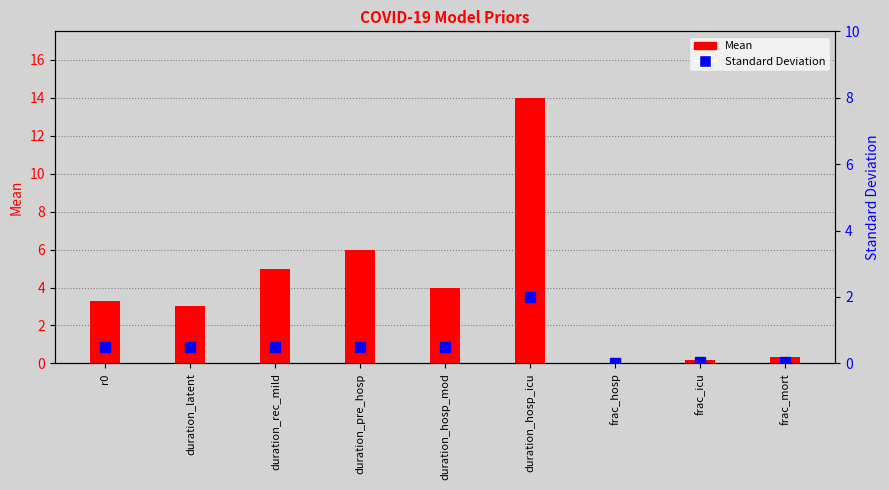

Which category has the lowest value across all series?

frac_hosp